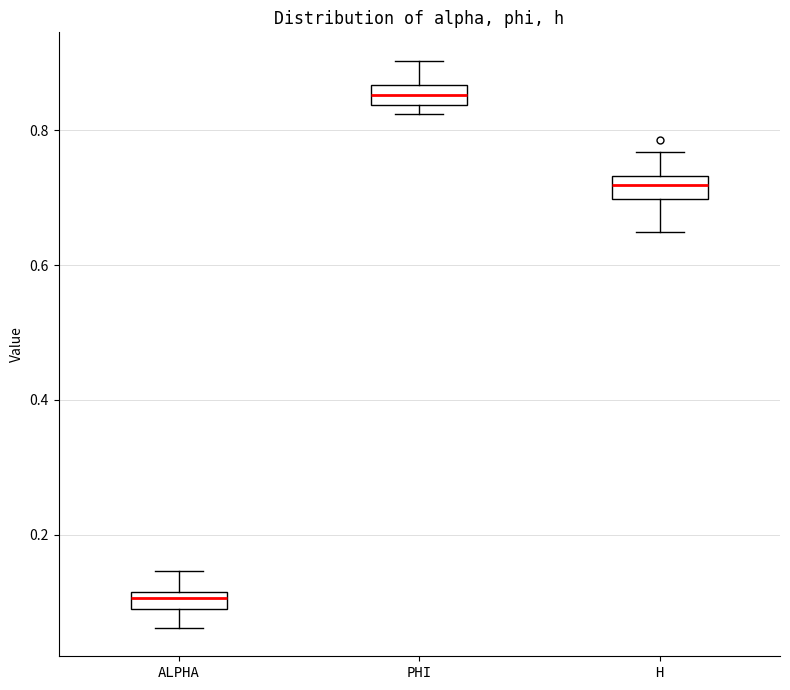

Where does the lower whisker of the box for H end on the y-axis? The values are not printed on the chart, so give them approximately, as read against the axis.

0.64